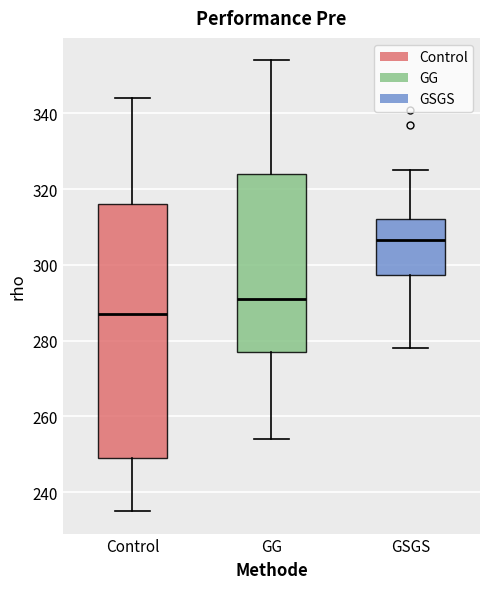

Which box is the tallest, from its lower edge to its upper edge?

Control